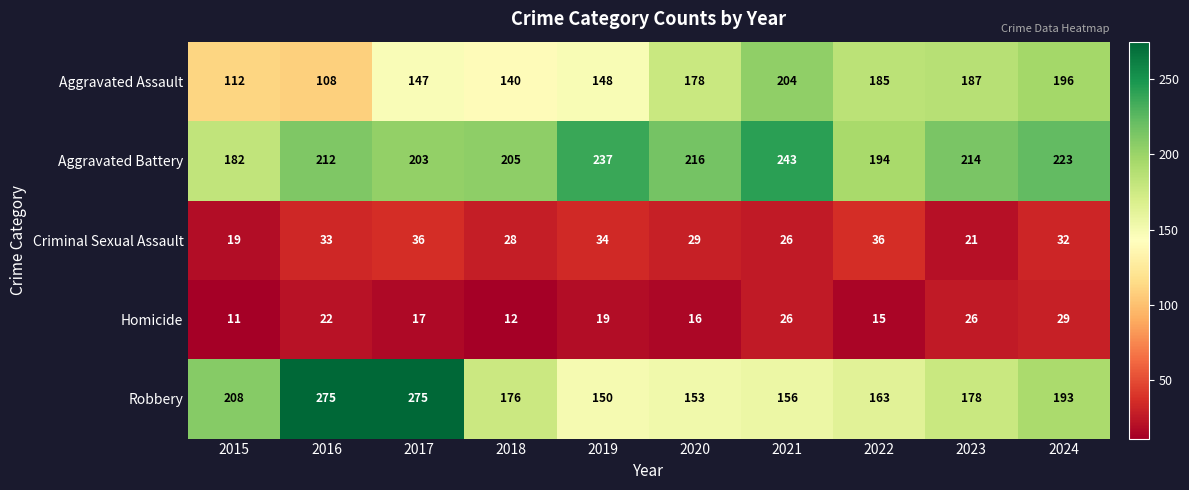

True or false: Robbery has a value of 150 at 2019.

True